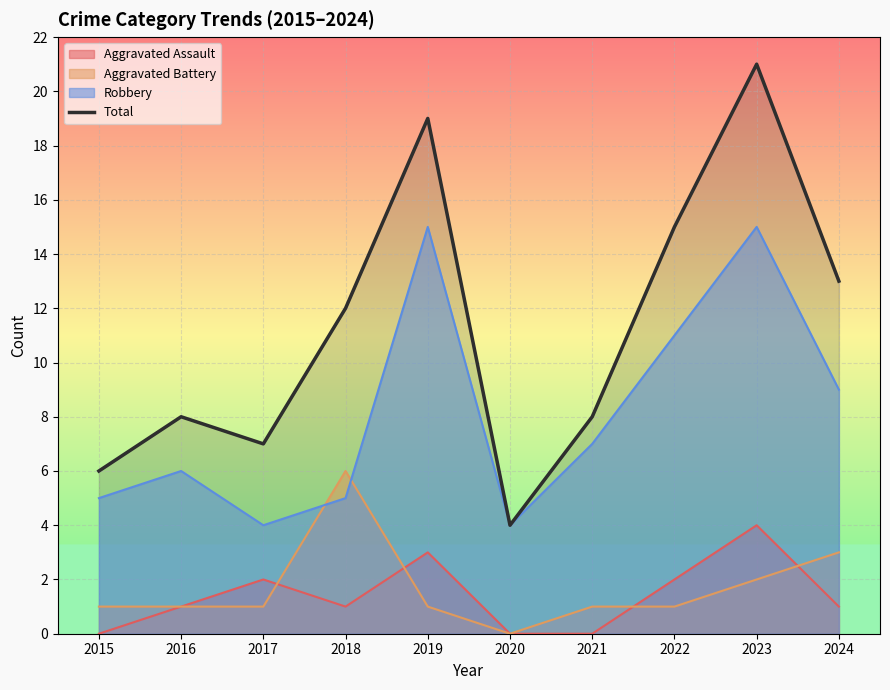

Rank the categories by value from highest to lowest.

2023, 2019, 2022, 2024, 2018, 2016, 2021, 2017, 2015, 2020